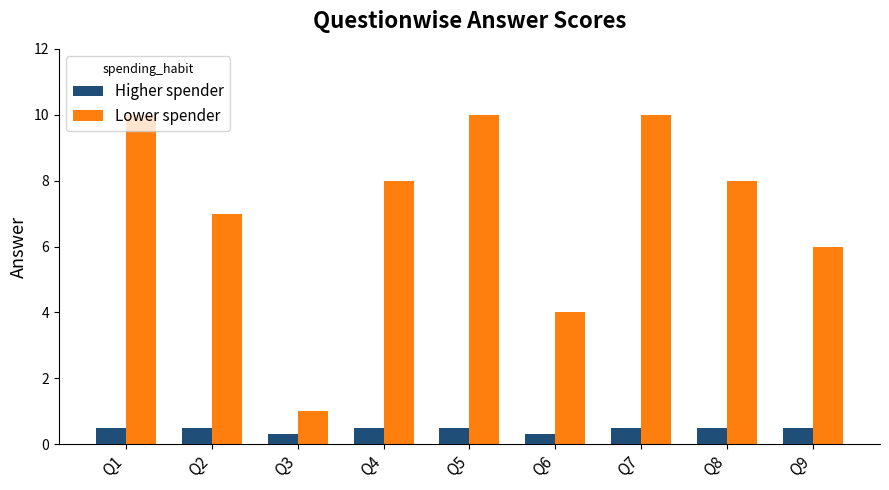

Where does the Lower spender series first go above 8?

Q1